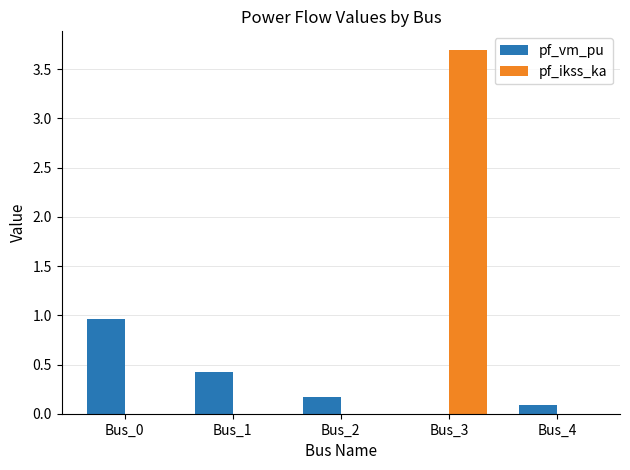

Which series has the largest total across all categories?

pf_ikss_ka